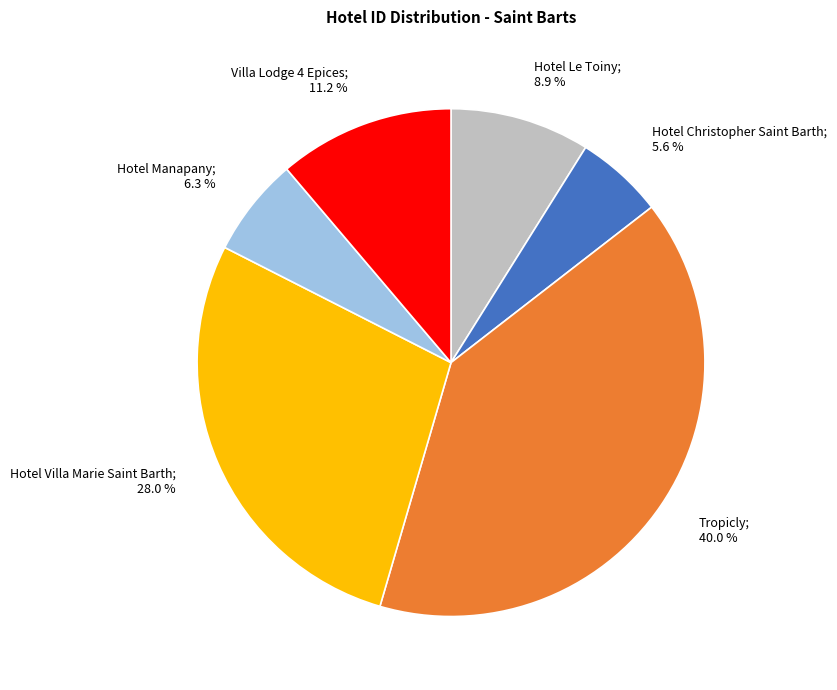

To the nearest percent, what portion does Hotel Villa Marie Saint Barth represent?

28%